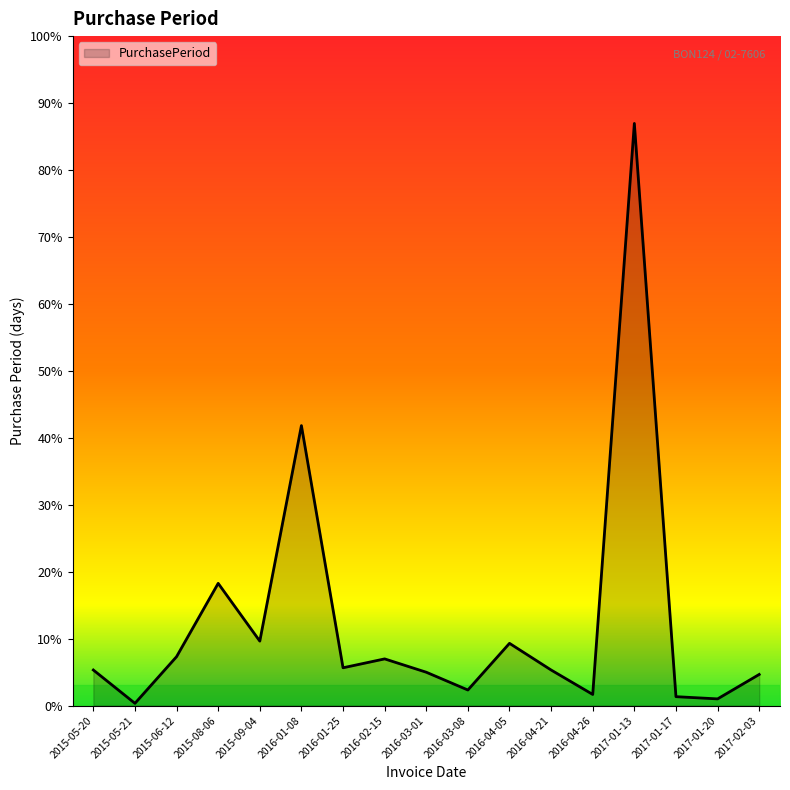

How many lines are shown in the chart?

1